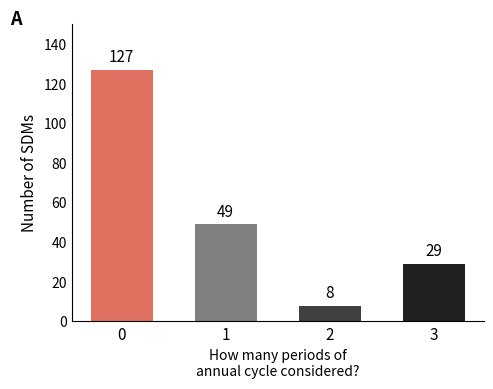

What is the maximum value shown in the chart?

127